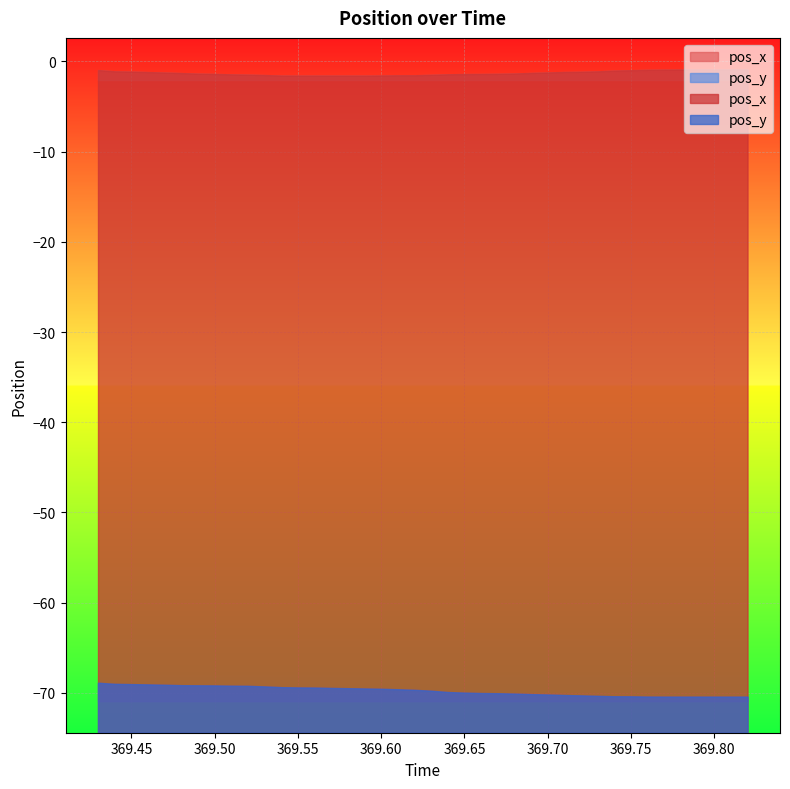

True or false: pos_y has more than 0 points higher than both neighbors.

False